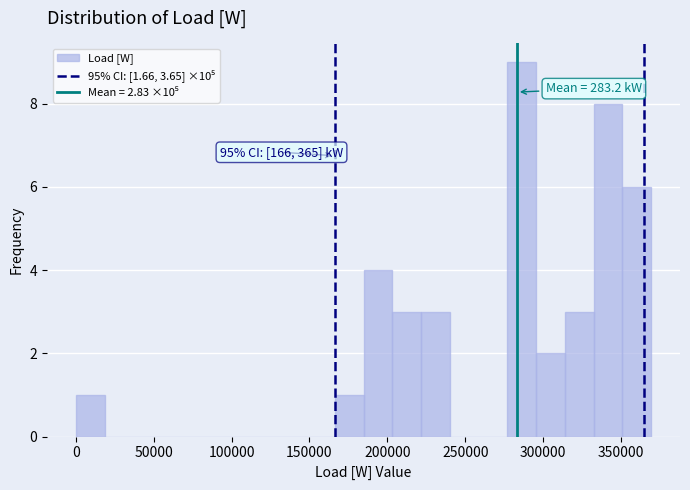

Read against the x-axis, roughly where is the centre of the tallest bar?

285000